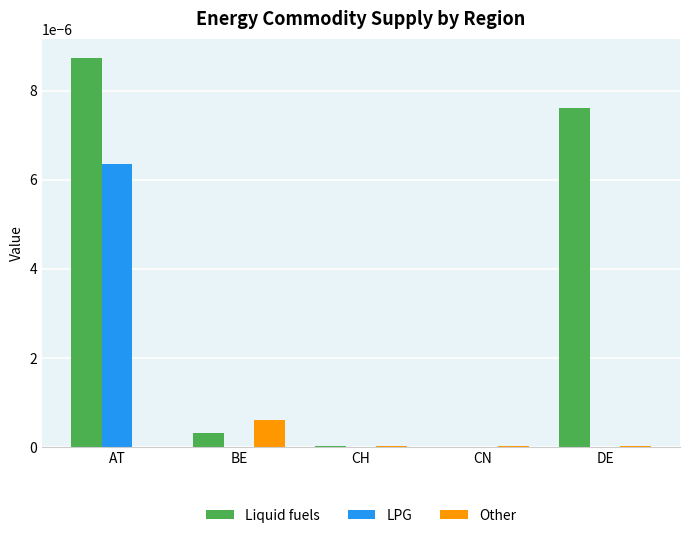

The Liquid fuels series shows 0.0 at DE. True or false?

True